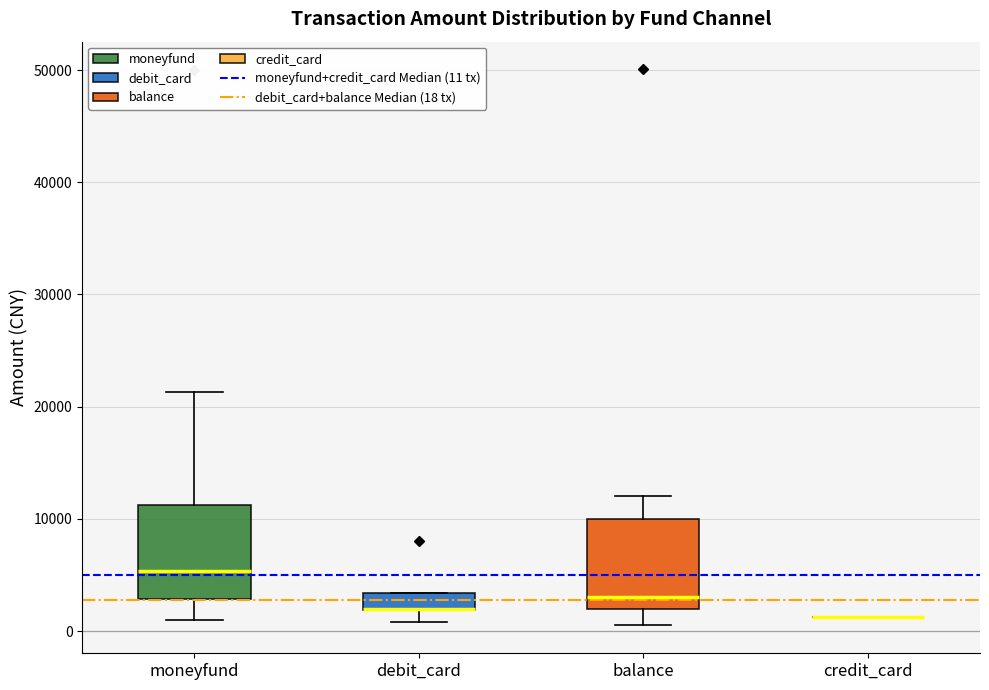

Reading left to right, read every box against the y-axis: the position of its median line, the range the box covers, and the ends of its whiskers. The values are not printed on the chart, so give them approximately, as read against the axis.

moneyfund: median 5000, box 3000 to 11000, whiskers 1000 to 21000
debit_card: median 2000 (drawn on the box's lower edge), box 2000 to 3000, whiskers 1000 to 3000
balance: median 3000, box 2000 to 10000, whiskers 1000 to 12000
credit_card: box collapsed to a line at 1000, whiskers 1000 to 1000